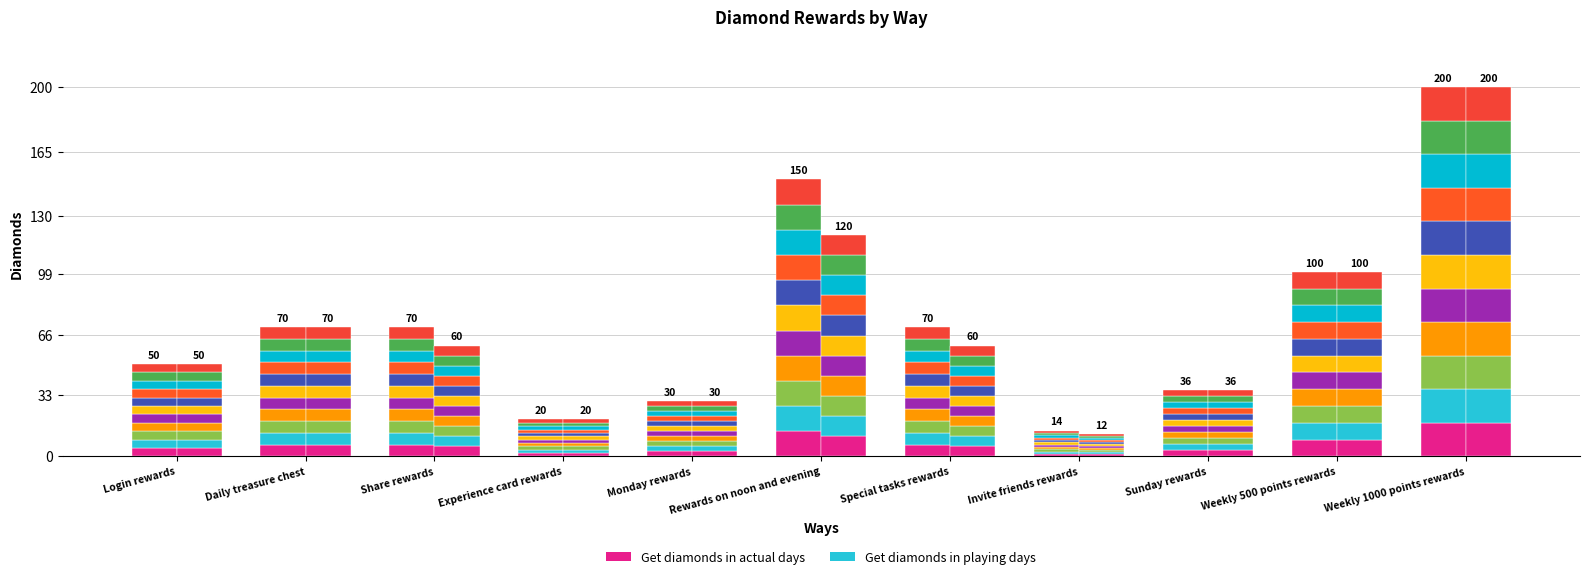

How many groups of bars are there?

11